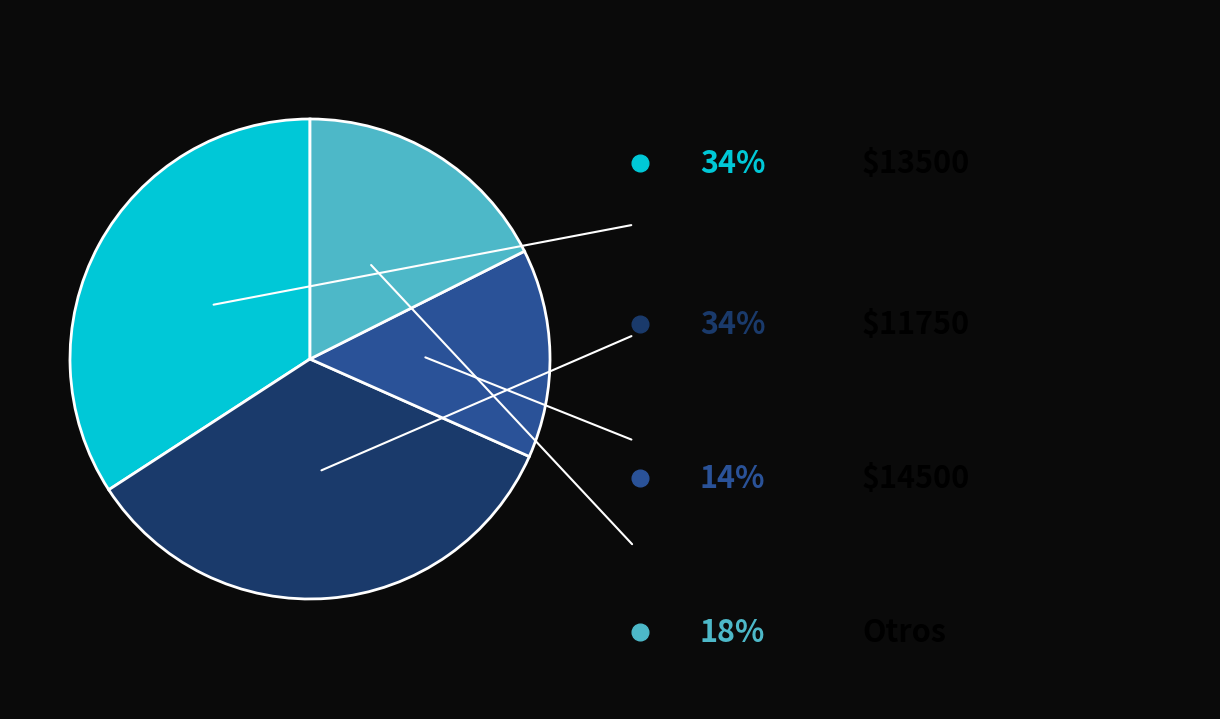

Count the number of slices in the pie.

4